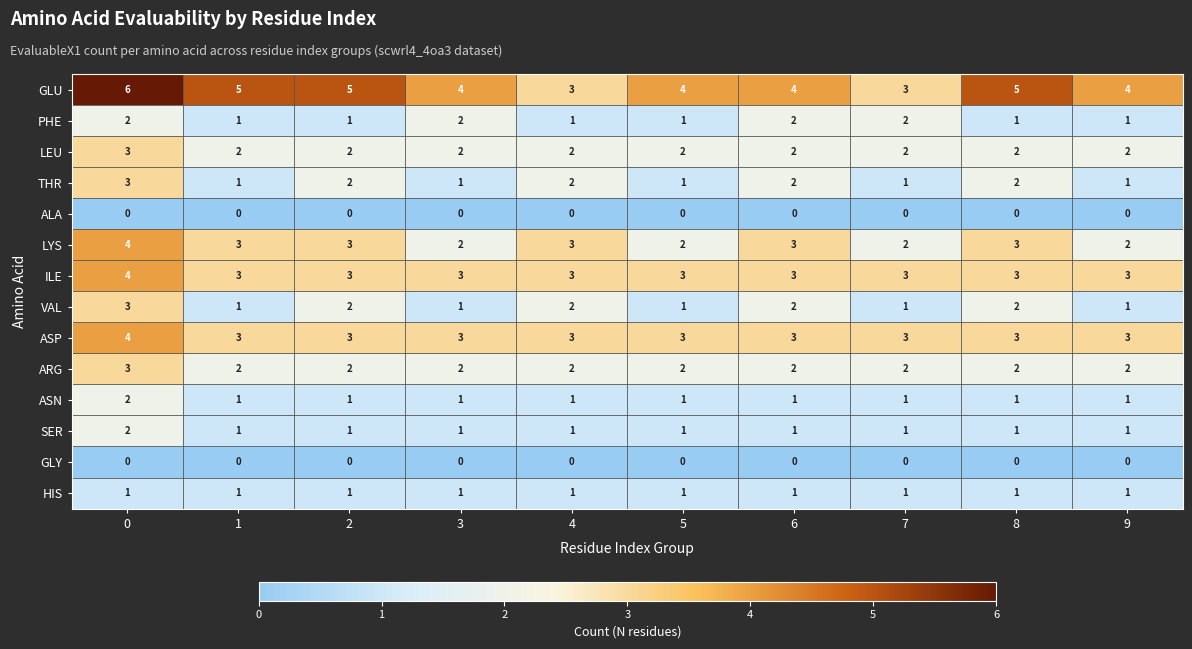

What is the sum of all LEU values?

21